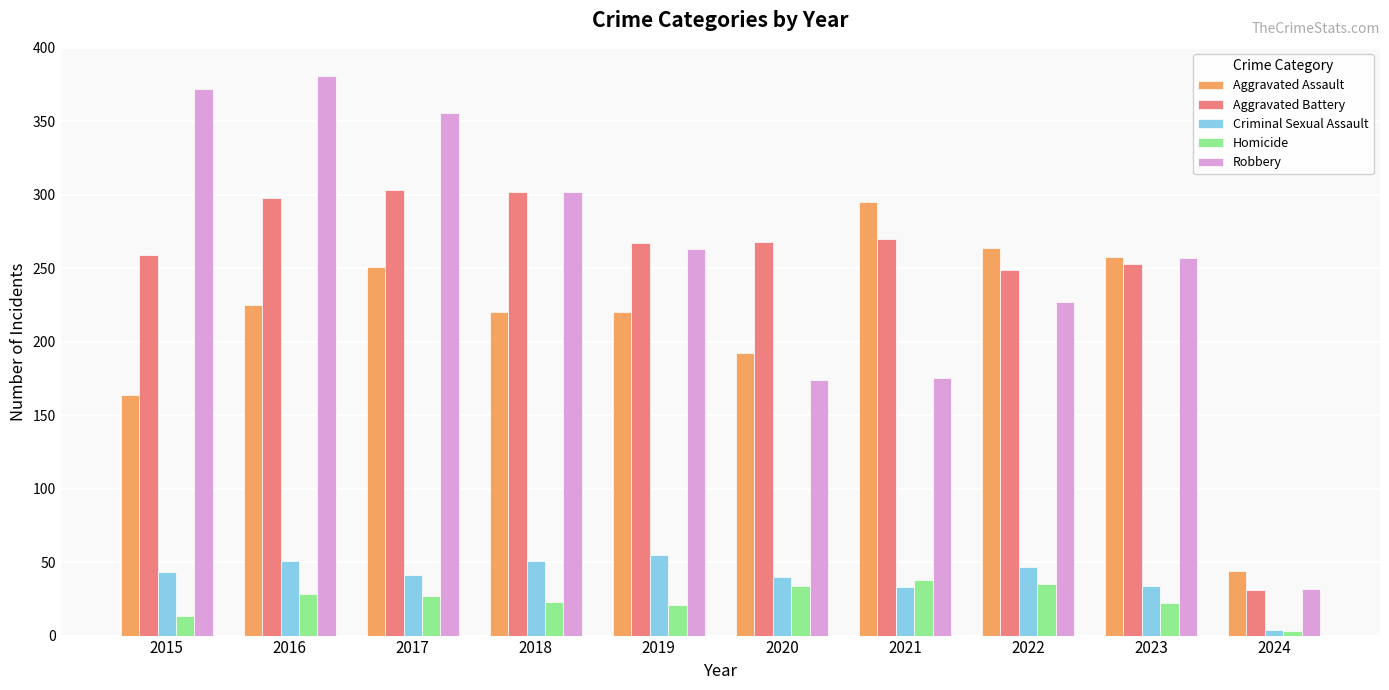

What is the highest value of the Homicide series?

38